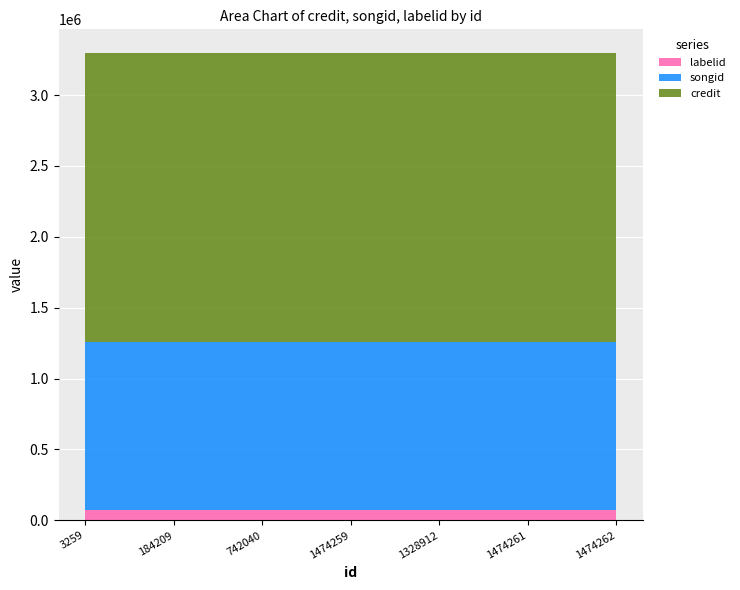

Reading left to right, list all the values displayed in this chart.

credit: 3259=2038222	184209=2038222	742040=2038222	1474259=2038222	1328912=2038222	1474261=2038222	1474262=2038222
songid: 3259=1189601	184209=1189601	742040=1189601	1474259=1189601	1328912=1189601	1474261=1189601	1474262=1189601
labelid: 3259=70472	184209=70472	742040=70472	1474259=70472	1328912=70472	1474261=70472	1474262=70472